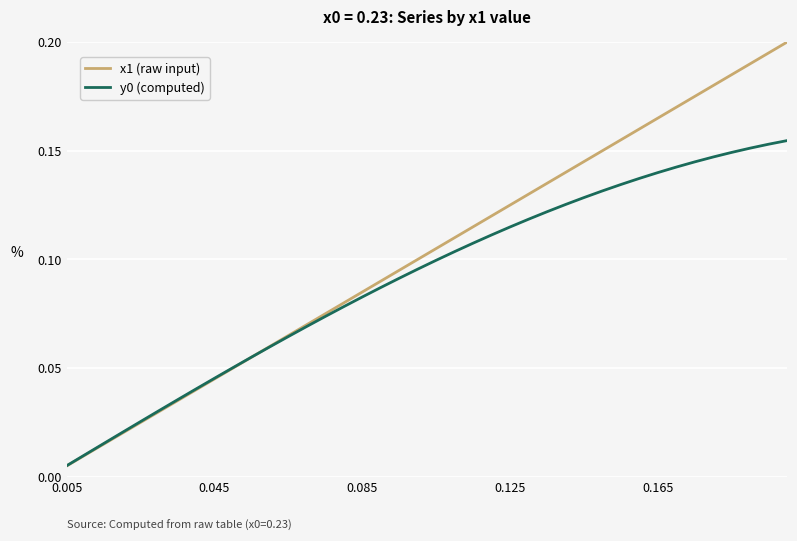

At how many categories does at least one series exceed 0?

40